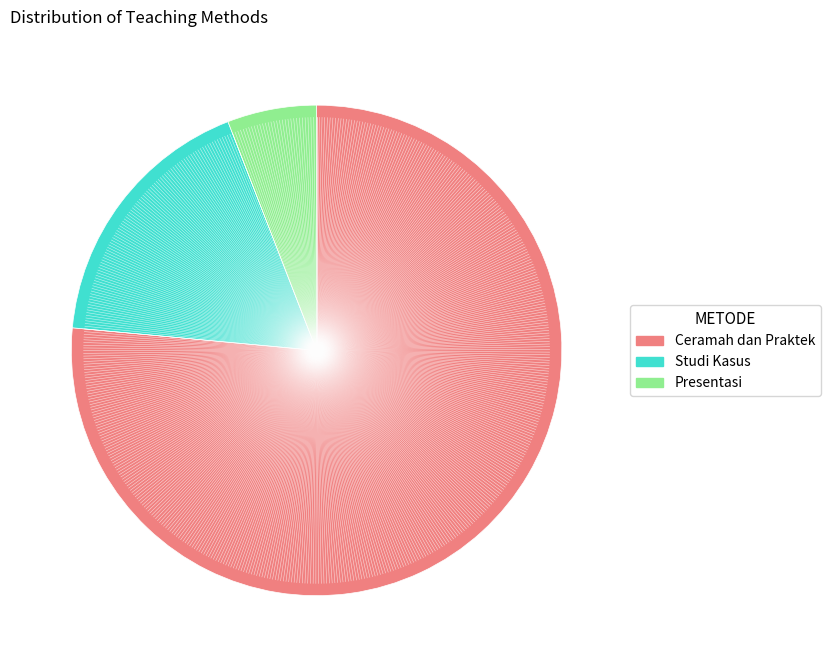

How many slices are in this pie chart?

3